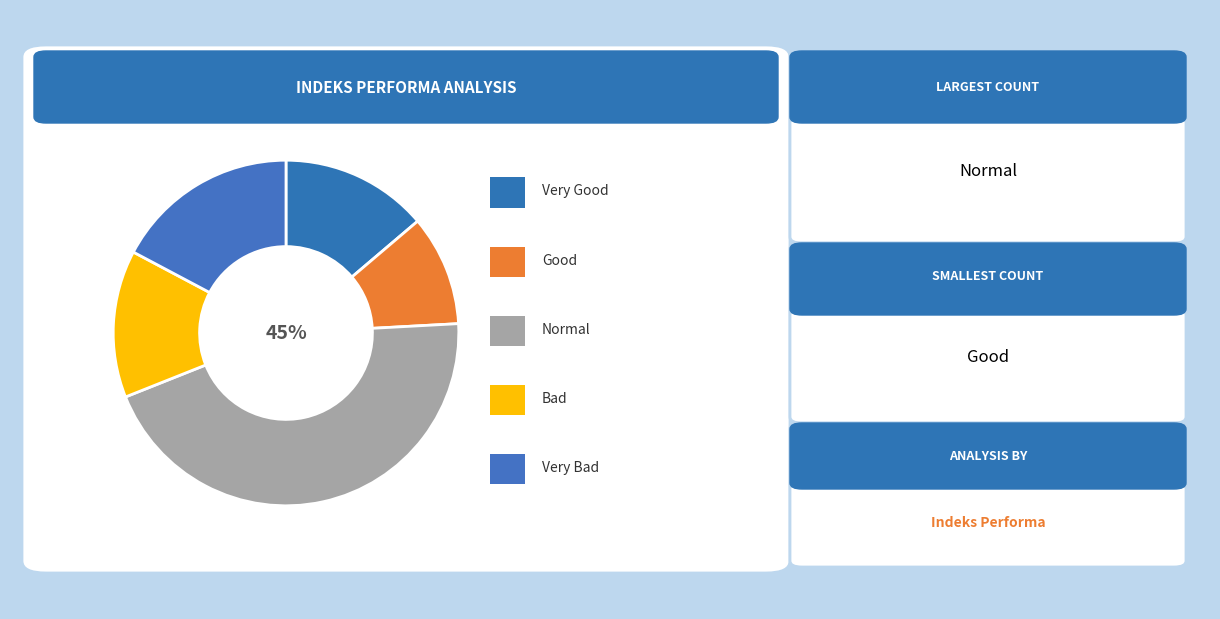

How many segments does this pie chart have?

5